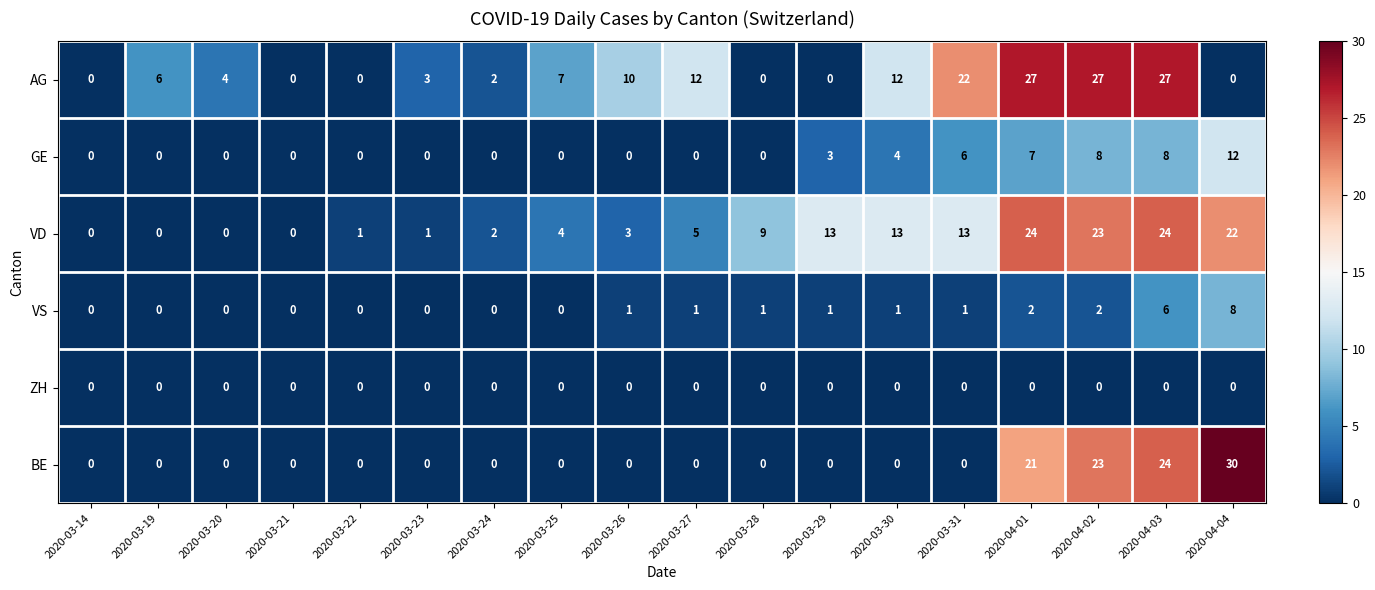

Which category has the highest value across all series?

2020-04-04